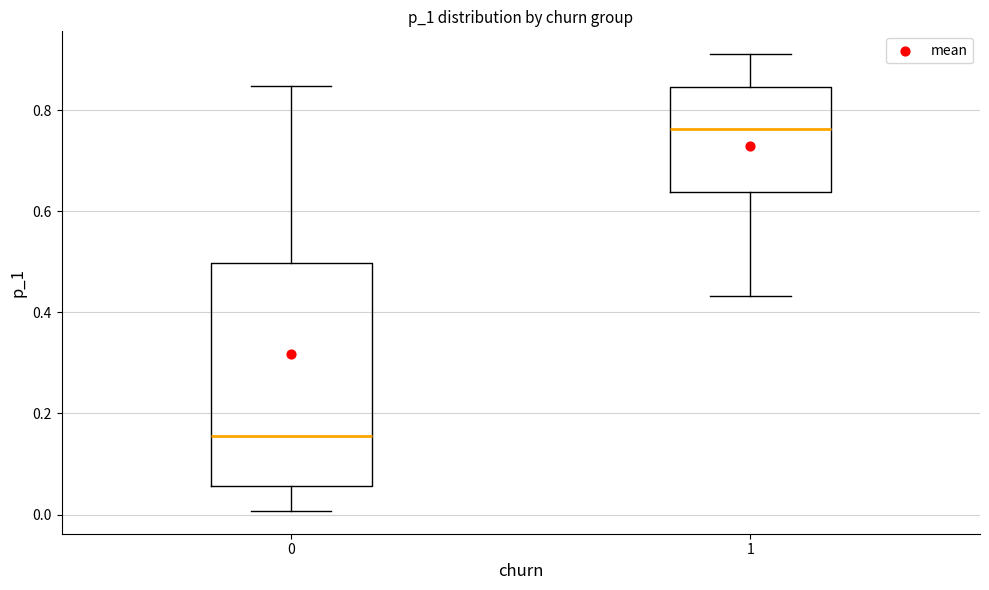

Where is the upper edge of the box at x = 0 on the y-axis? The values are not printed on the chart, so give them approximately, as read against the axis.

0.50